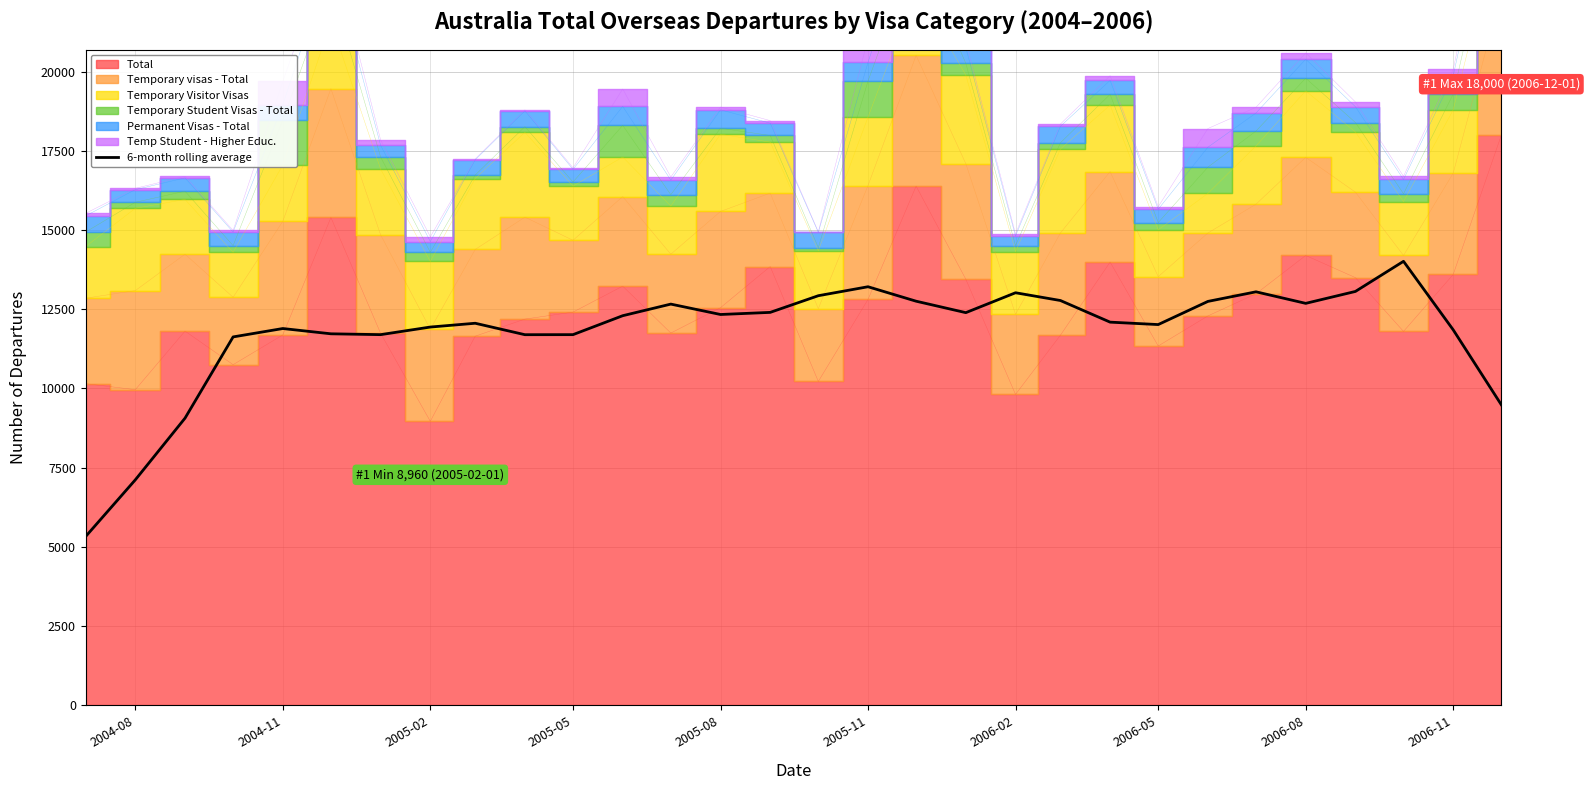

Reading left to right, what are all the values shown in this chart?

5320.0	7111.7	9060.0	11626.7	11891.7	11725.0	11698.3	11938.3	12058.3	11696.7	11698.3	12296.7	12663.3	12335.0	12401.7	12928.3	13211.7	12755.0	12393.3	13021.7	12776.7	12093.3	12016.7	12748.3	13051.7	12686.7	13063.3	14015.0	11850.0	9483.3